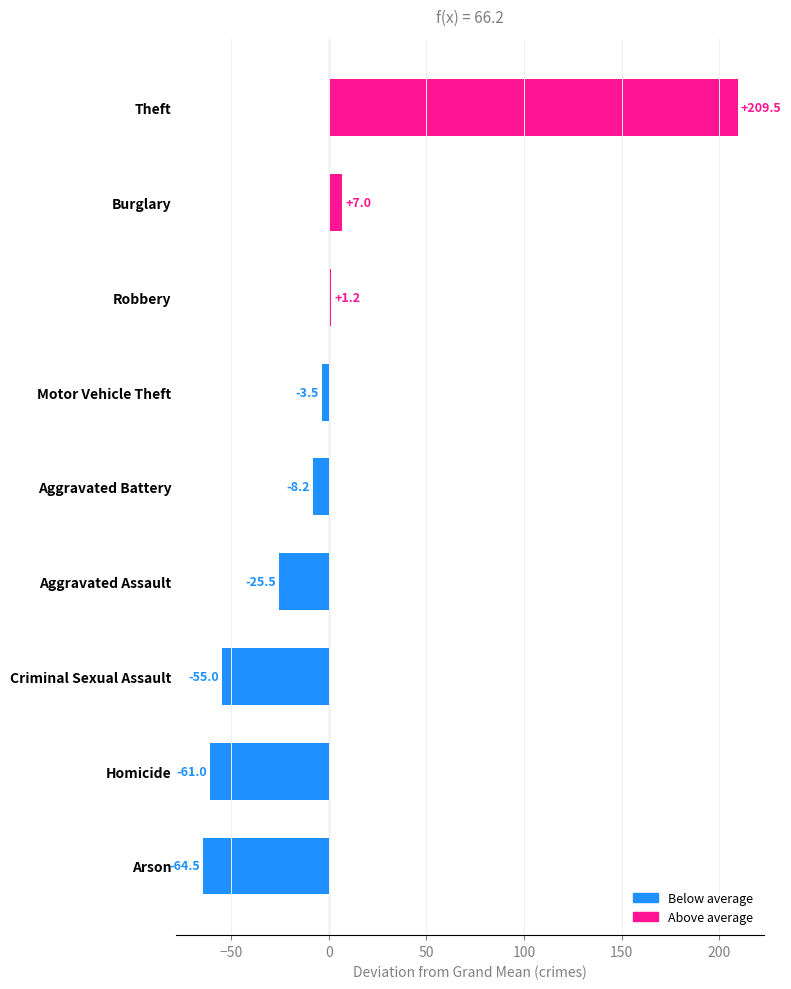

Is it true that the value at Criminal Sexual Assault is -55.0?

True